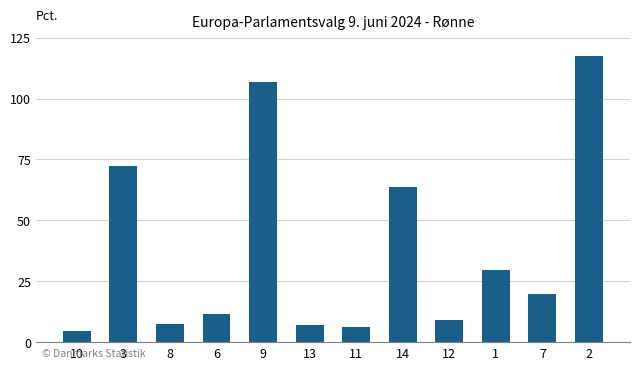

Approximately how many times larger is the value at 10 compared to 12?

0.5